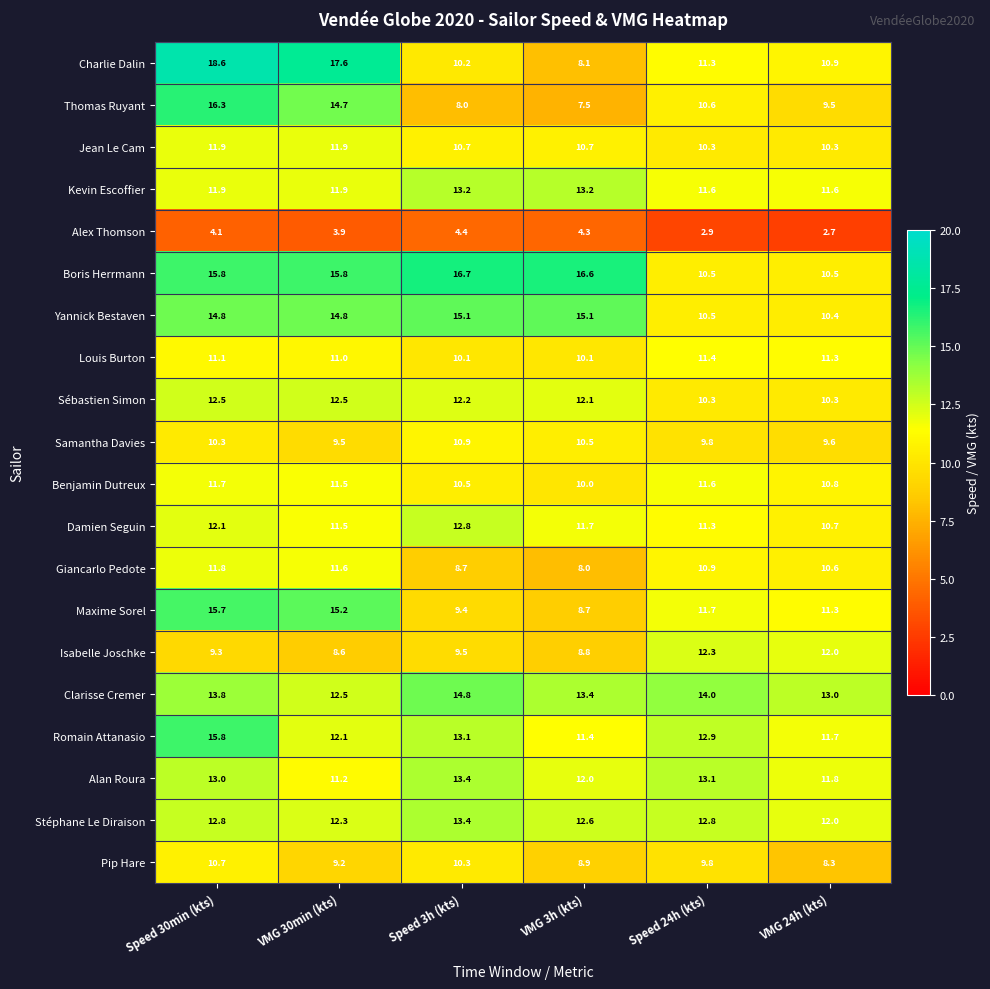

What is the maximum value for Kevin Escoffier?

13.2